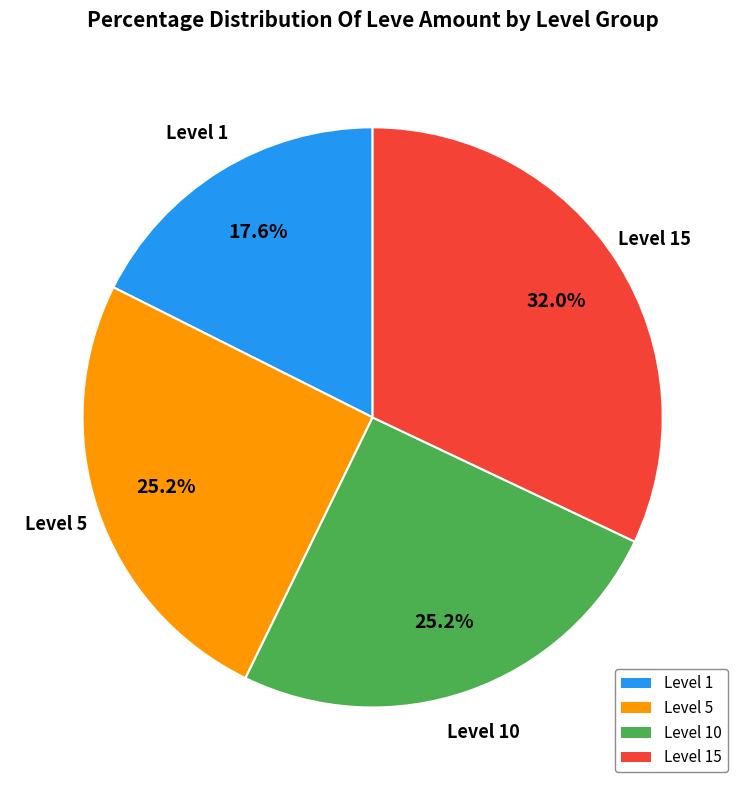

Does any single category account for the majority?

No